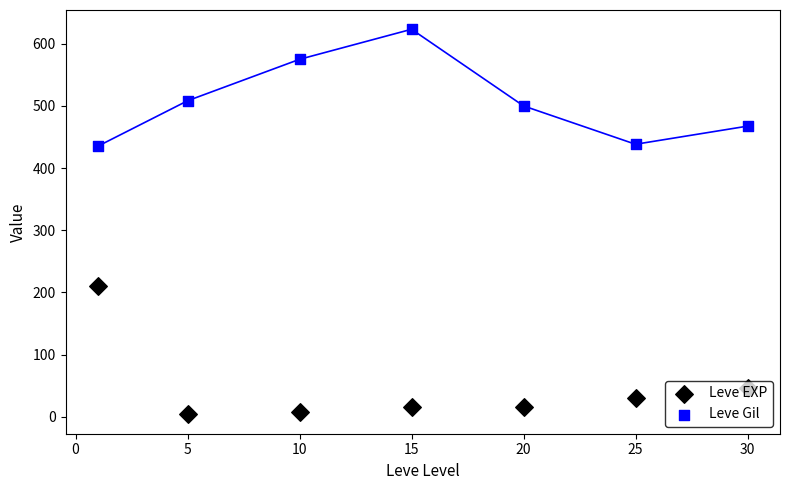

Which series reaches the maximum Y coordinate?

Leve Gil